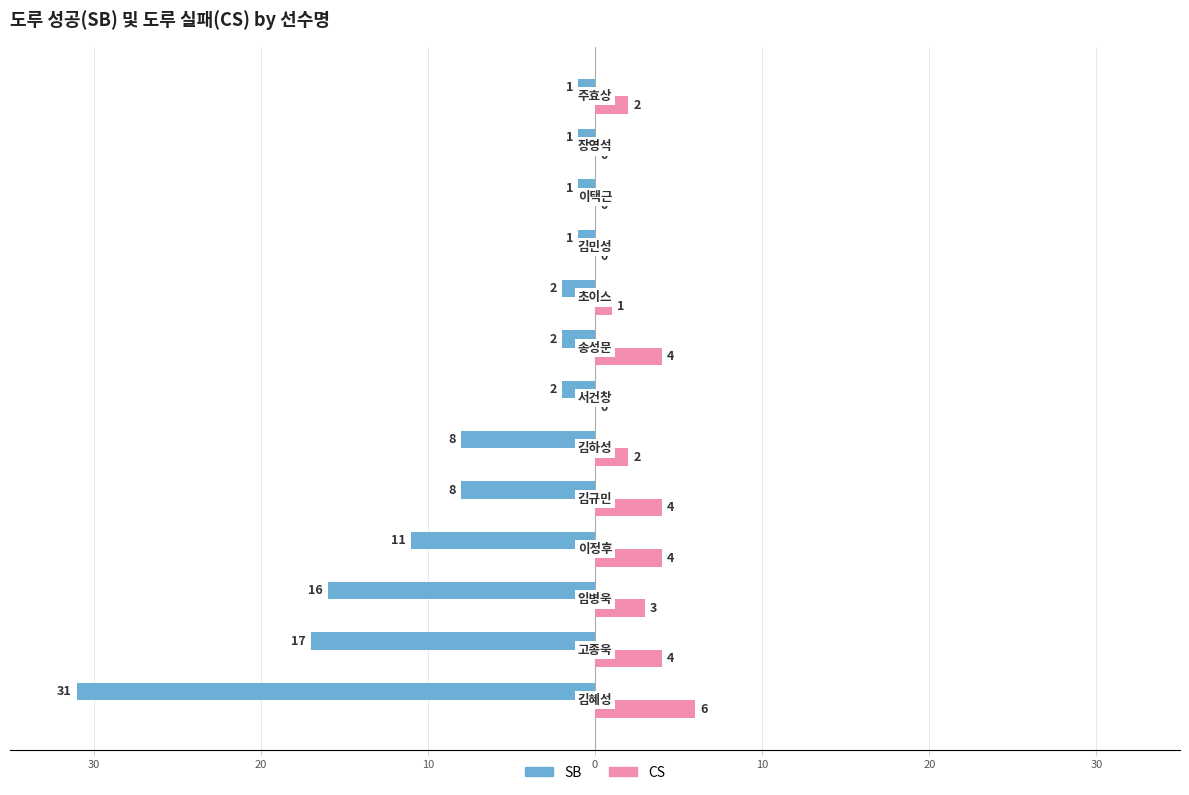

Reading left to right, what are all the values shown in this chart?

SB: -31	-17	-16	-11	-8	-8	-2	-2	-2	-1	-1	-1	-1
CS: 6	4	3	4	4	2	0	4	1	0	0	0	2